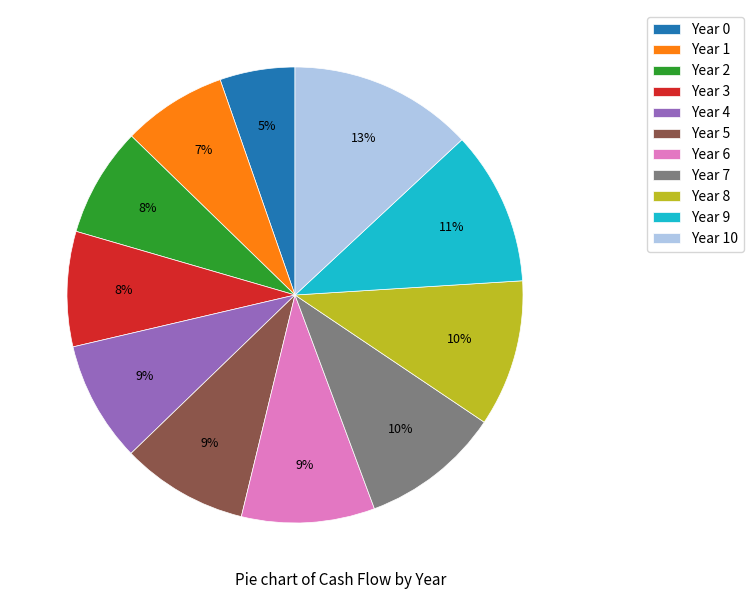

To the nearest percent, what portion does Year 10 represent?

13%